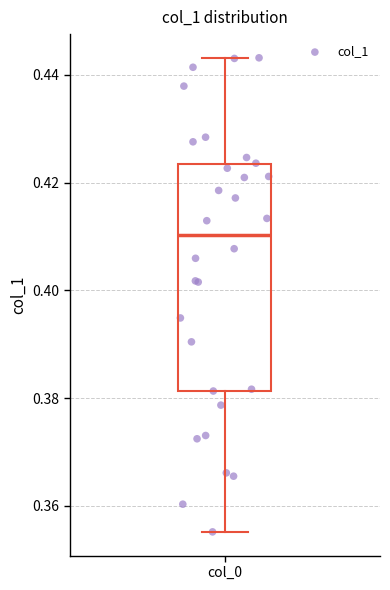

Read this box plot against the y-axis: the position of the median line, the range covered by the box, and the ends of both whiskers. The values are not printed on the chart, so give them approximately, as read against the axis.

median 0.410, box 0.382 to 0.424, whiskers 0.356 to 0.444